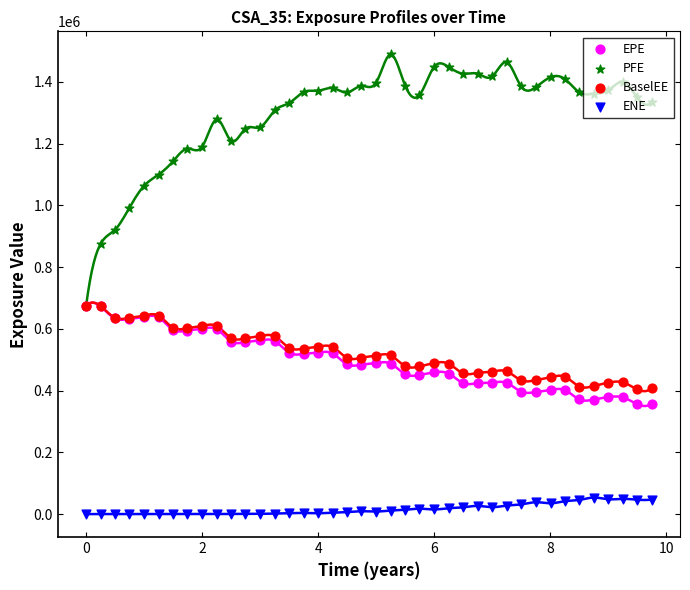

Which series reaches the maximum Y coordinate?

PFE